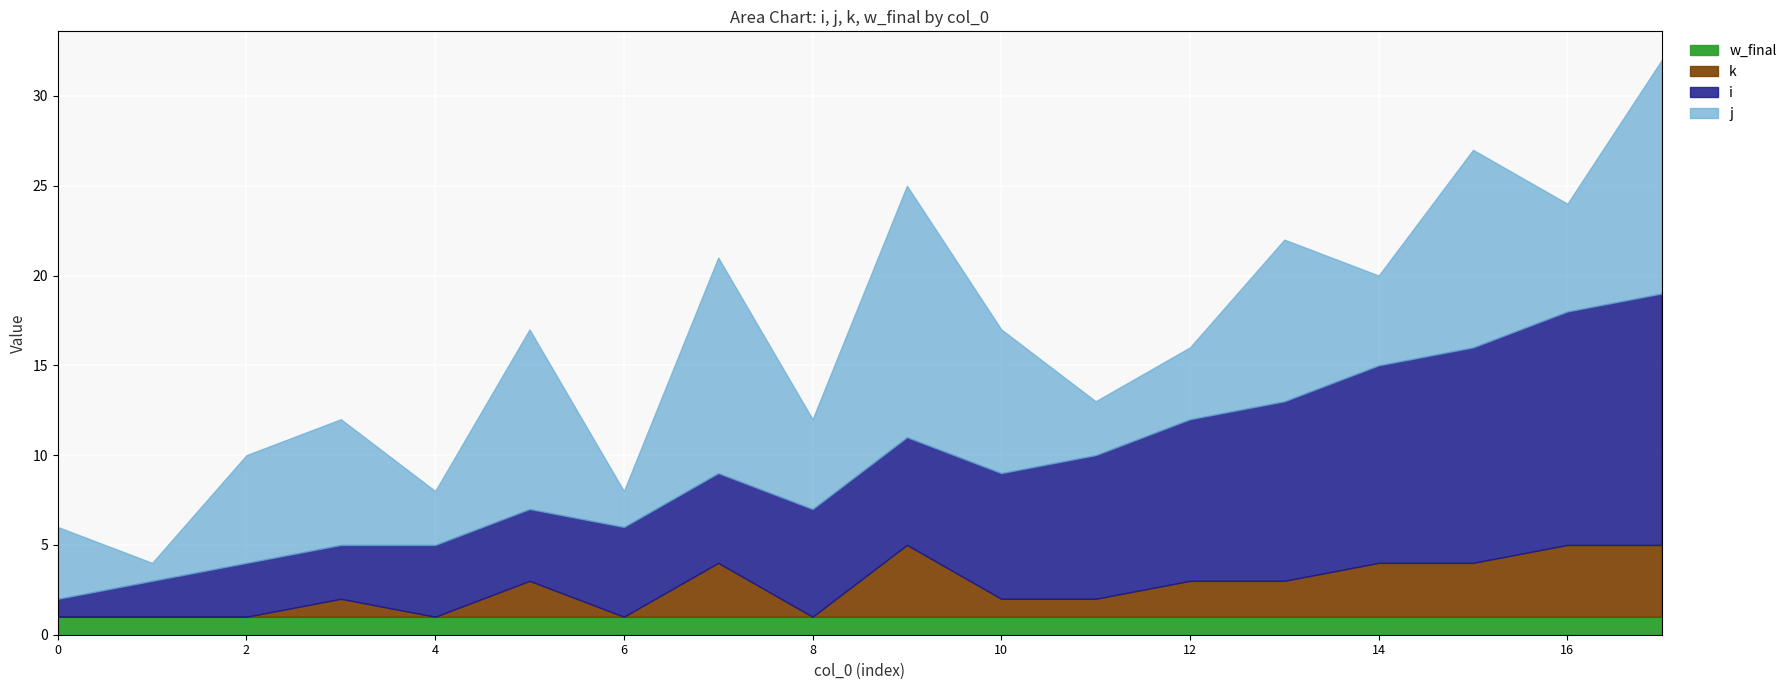

True or false: j and k intersect in this chart.

False